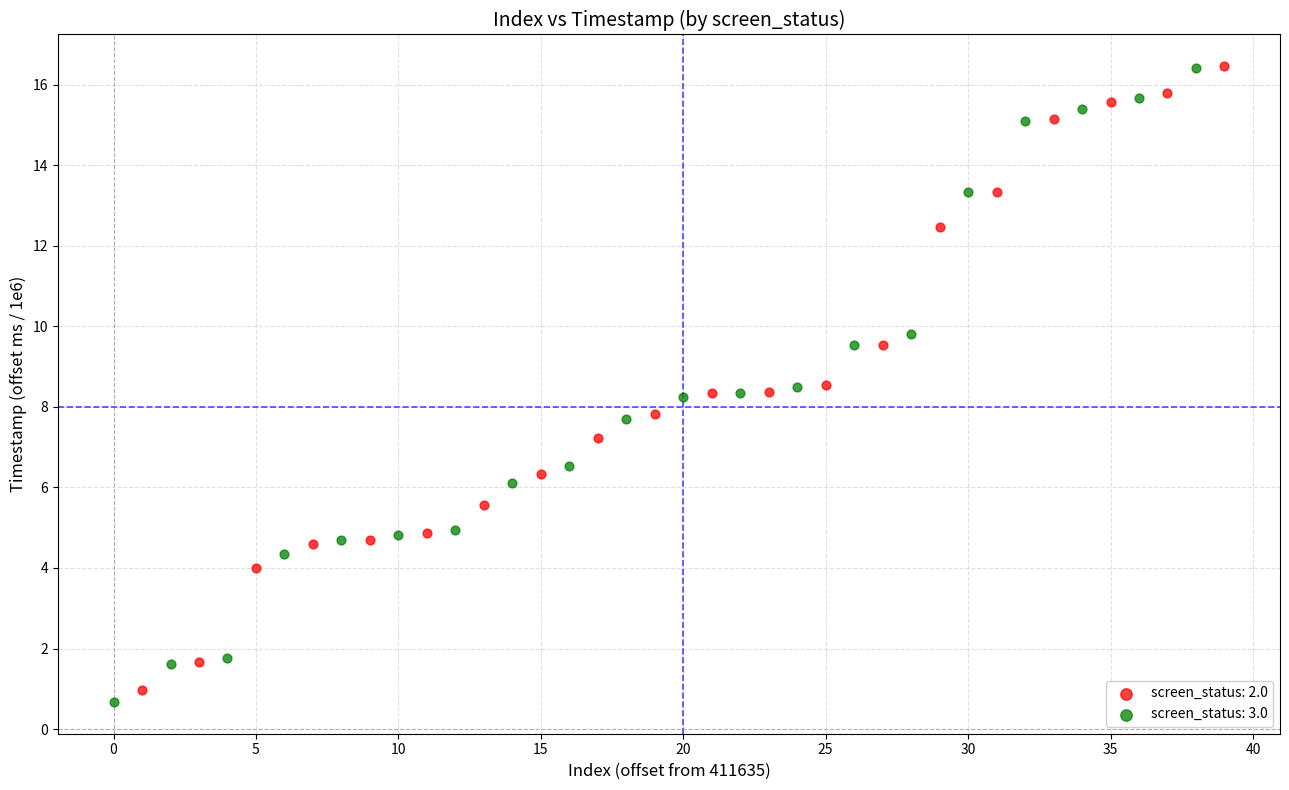

What are all the series names shown in the legend?

screen_status: 2.0, screen_status: 3.0